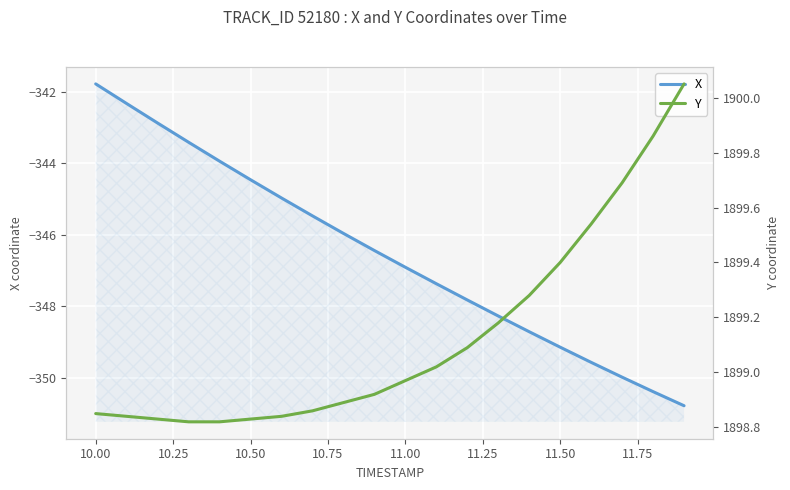

List the series in order of their peak value, highest first.

Y, X